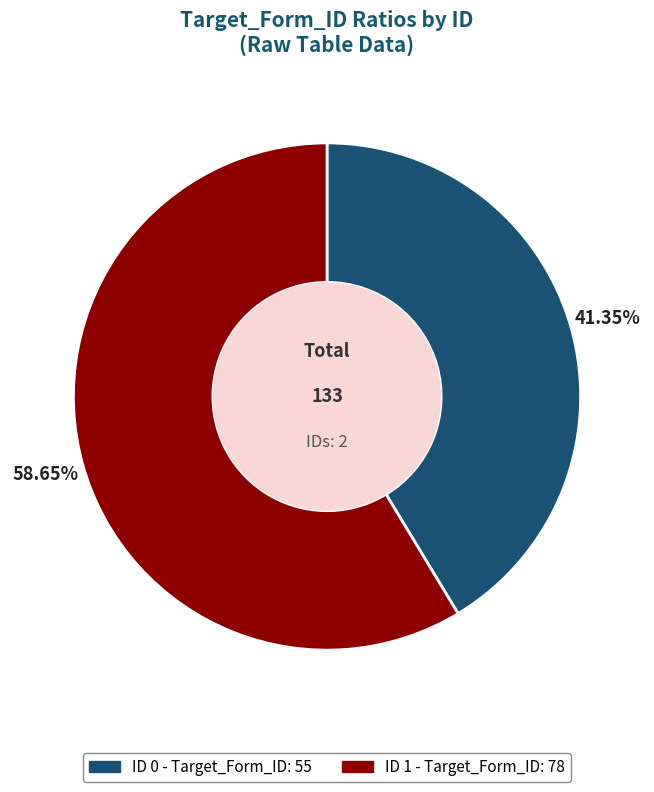

Is there a majority slice in this chart?

Yes